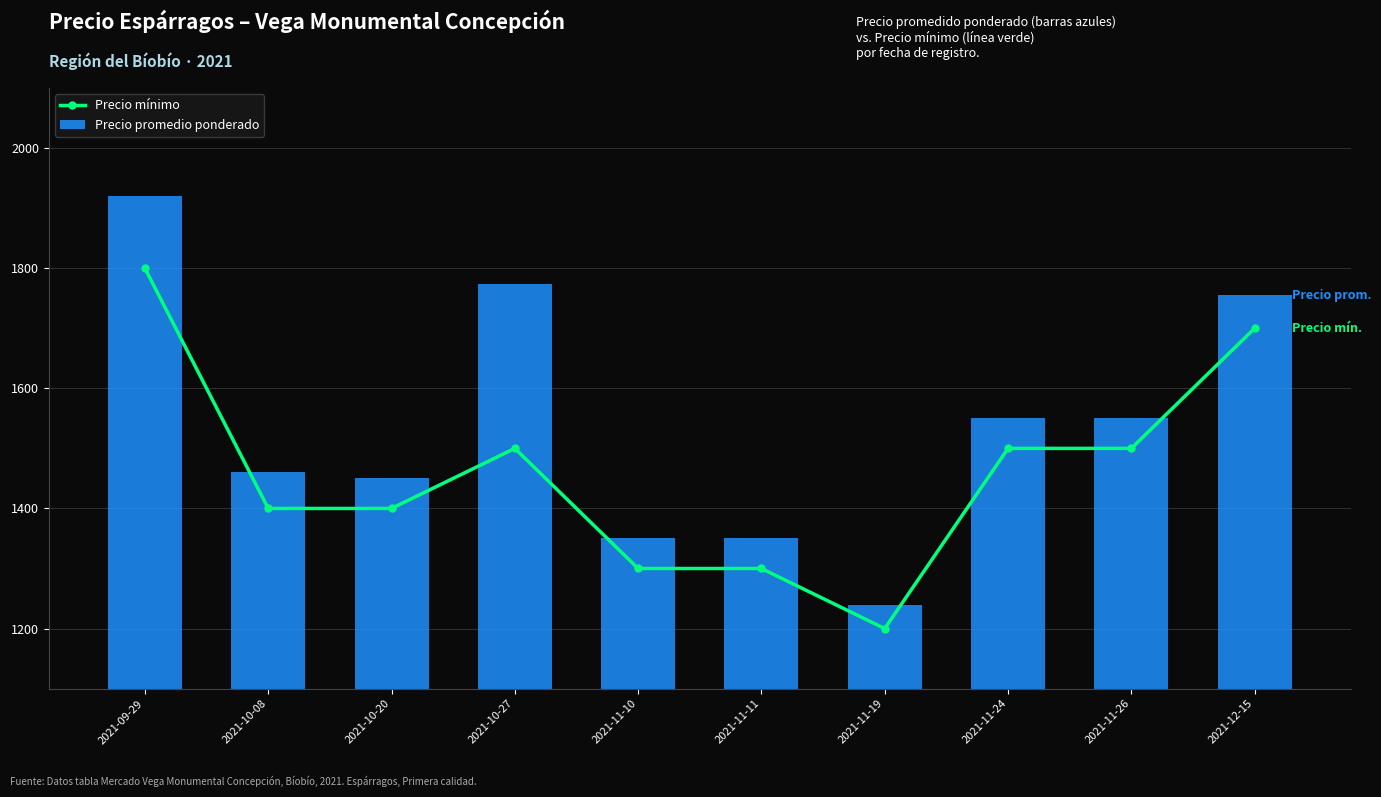

How many groups of bars are there?

10